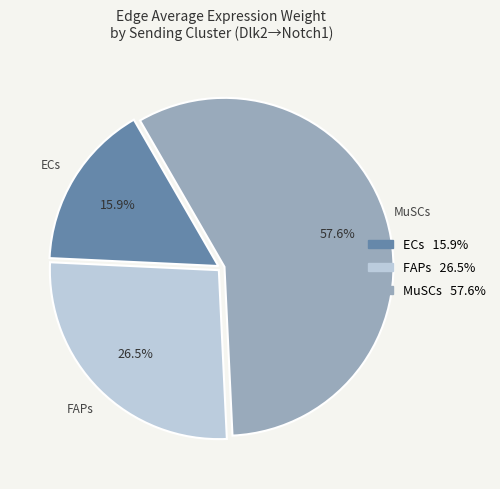

Which slice is the smallest?

ECs